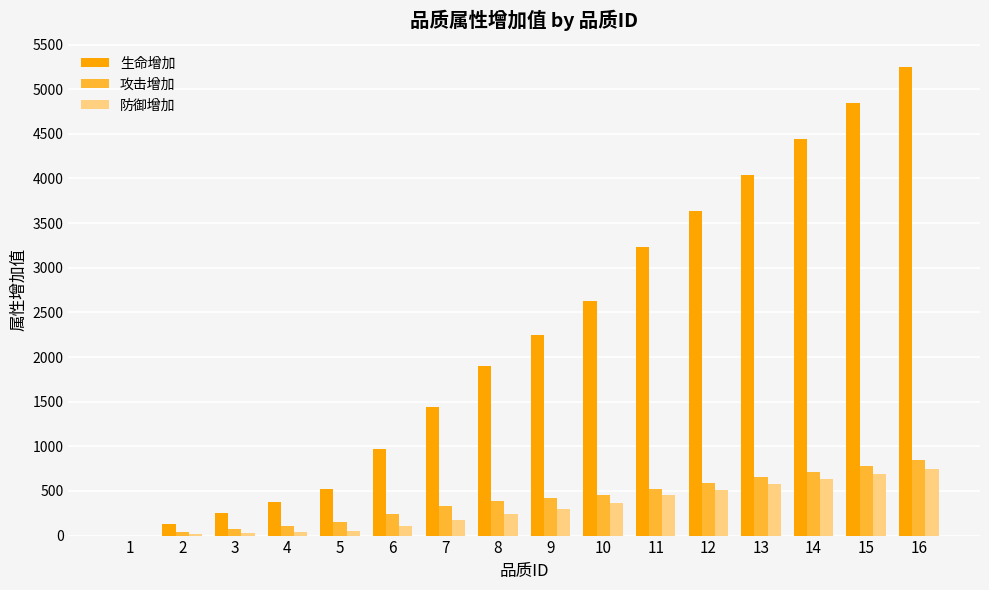

True or false: 防御增加 has a value of 250 at 11.

False